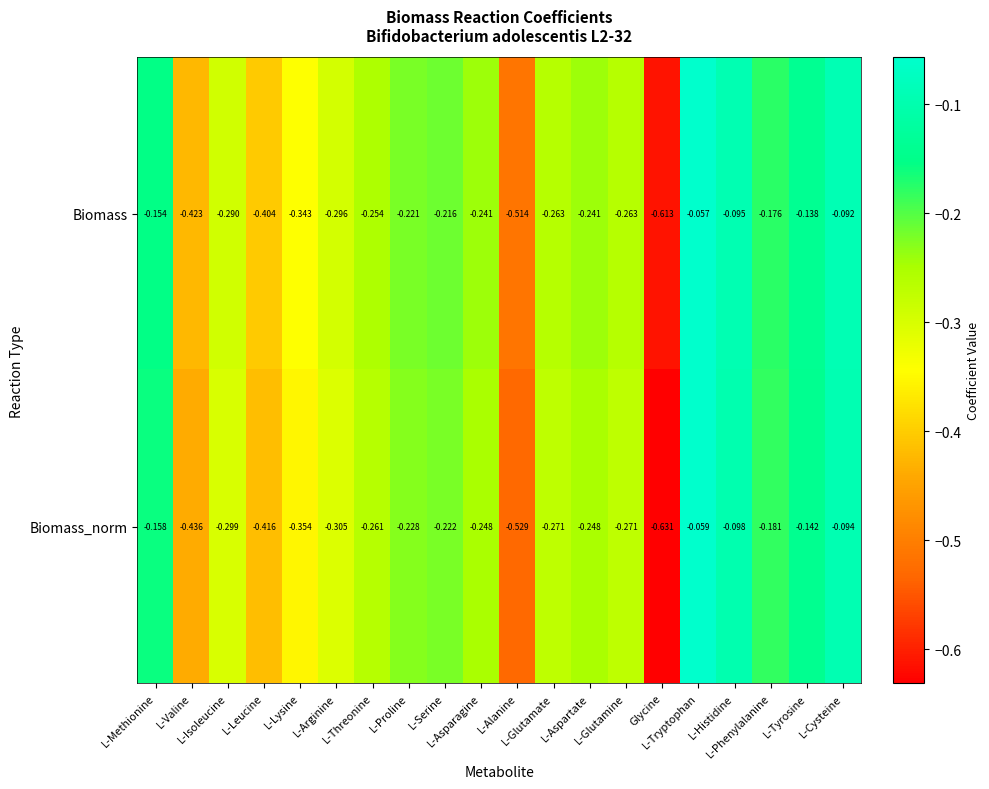

Rank the series at L-Phenylalanine from lowest to highest value.

Biomass_norm, Biomass